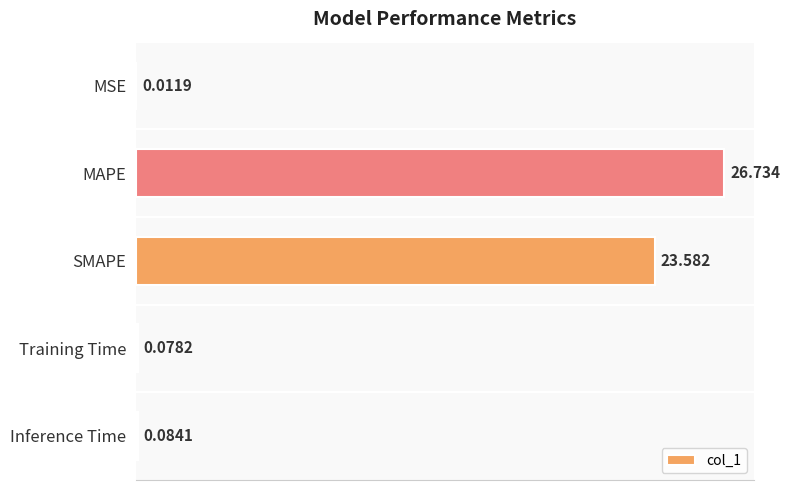

Between Inference Time and Training Time, which is larger?

Inference Time